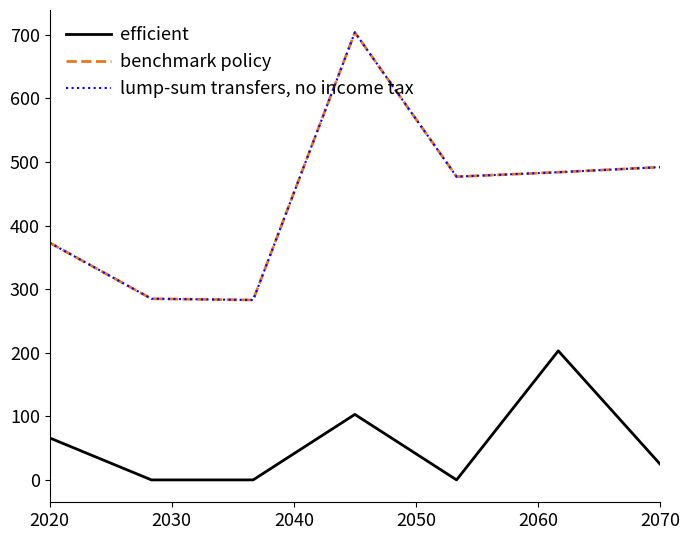

Is this an area chart (filled region under the line)?

No